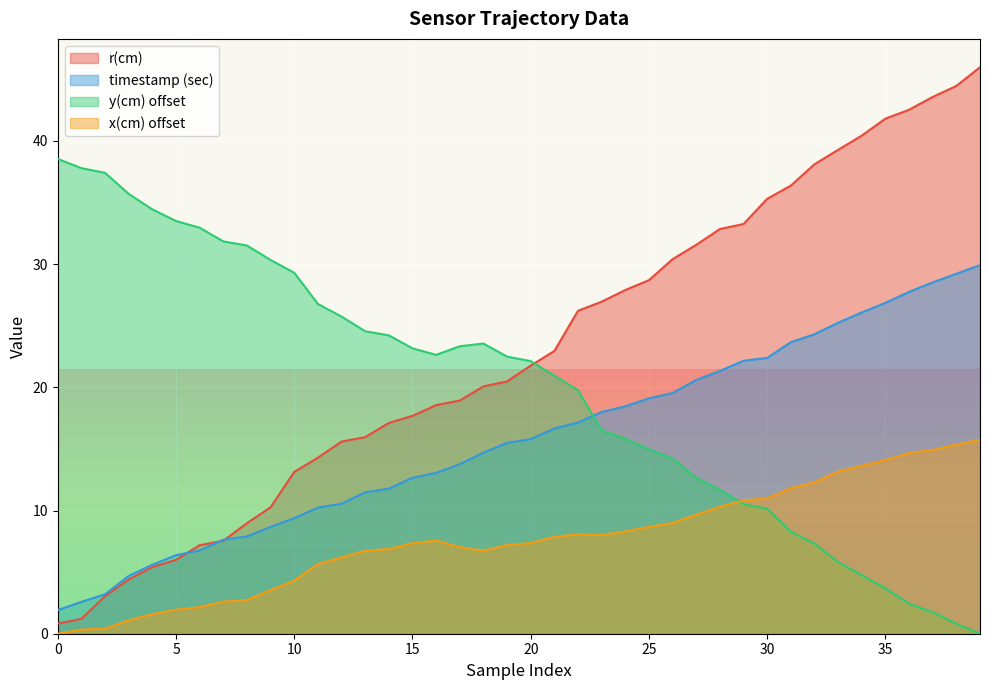

Which series has the largest total across all categories?

r(cm)